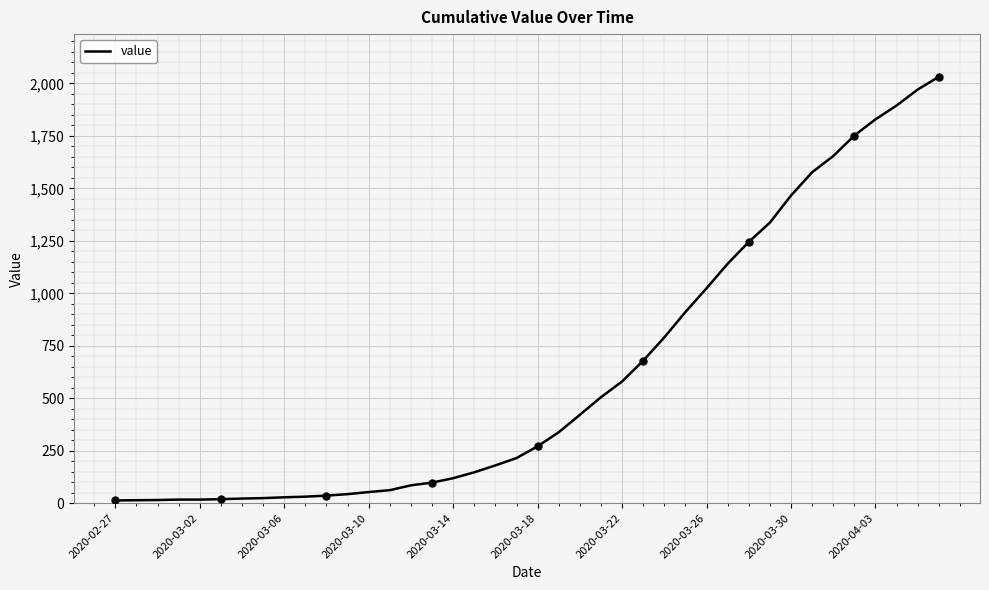

What is the highest value of the value series?

2032